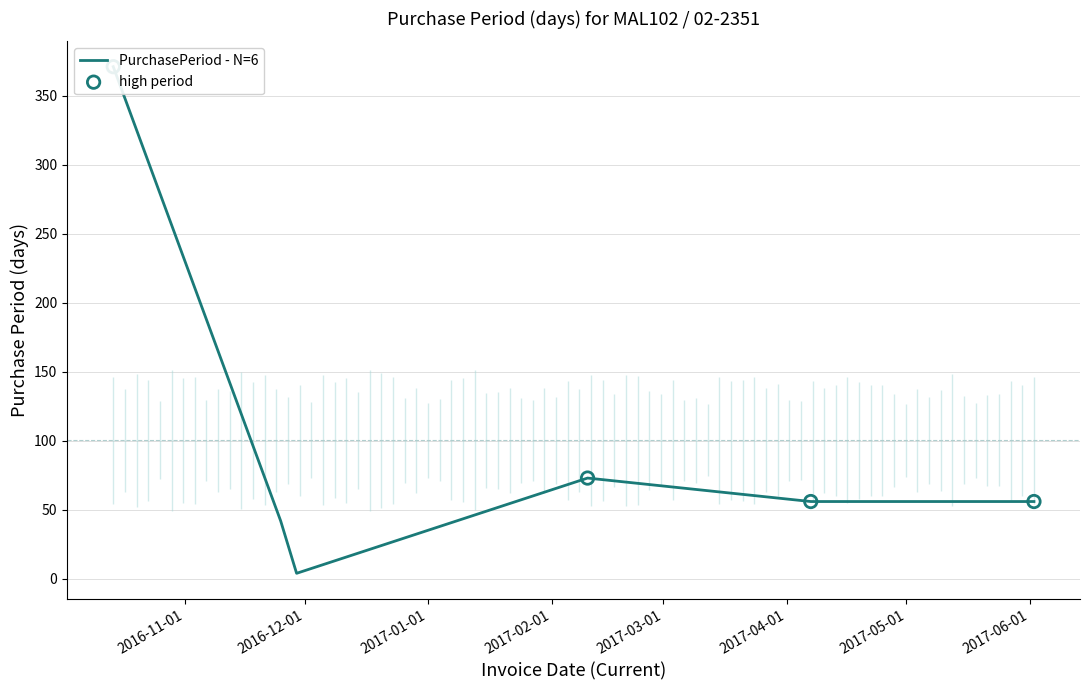

What is the change in value from 2017-02-10 to 2017-06-02?

-17